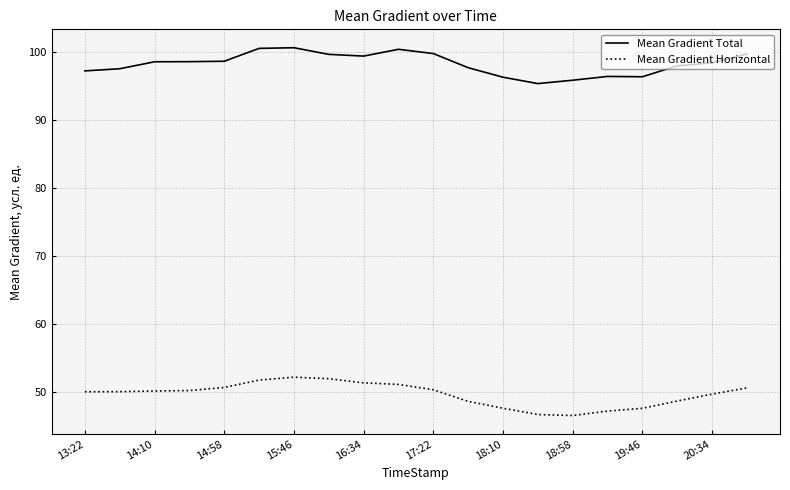

True or false: Mean Gradient Total and Mean Gradient Horizontal intersect in this chart.

False